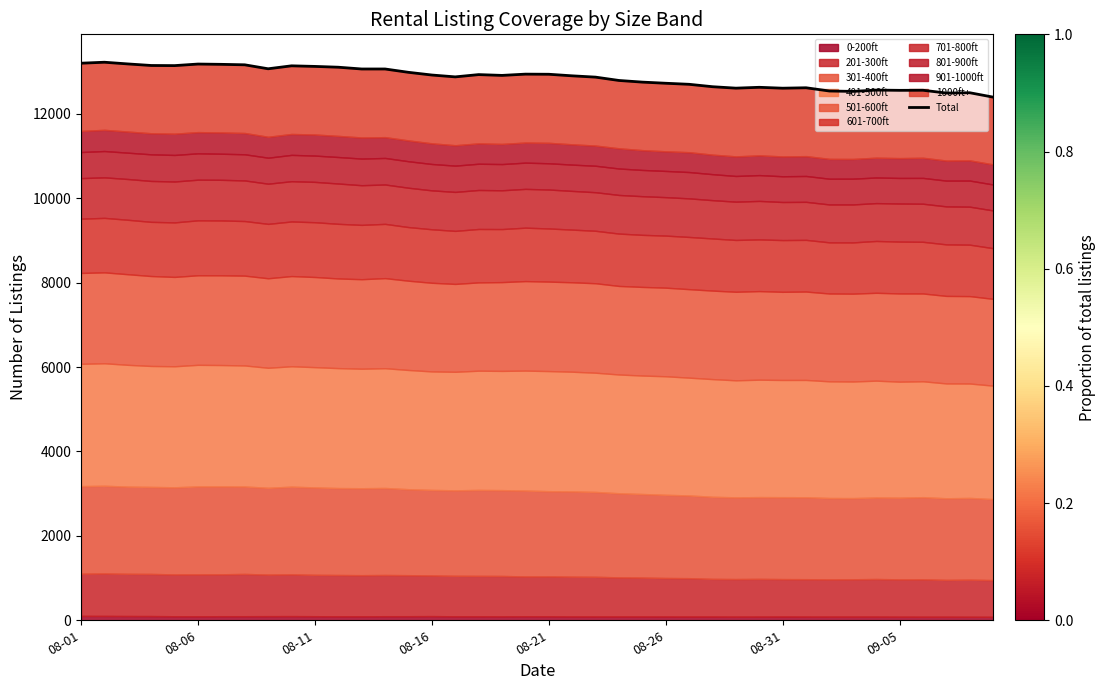

What is the ratio of the value at 09-05 to the value at 08-11?

1.0